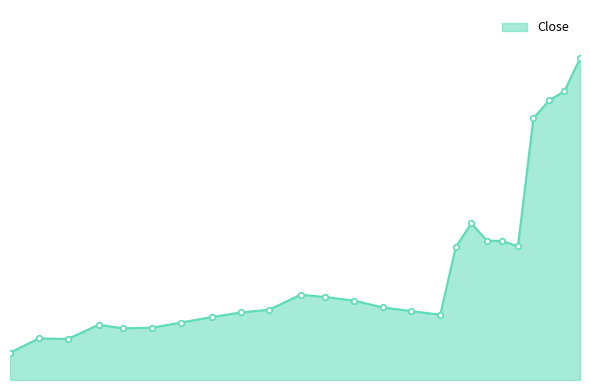

True or false: there are more than 1 points higher than both neighbors.

True